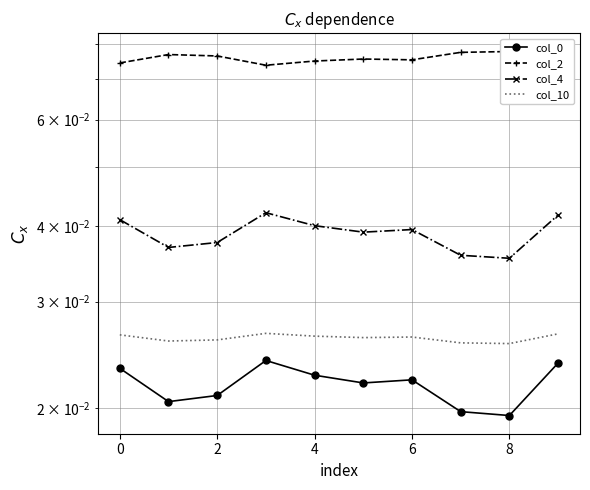

Read the col_2 value at 0.

0.1